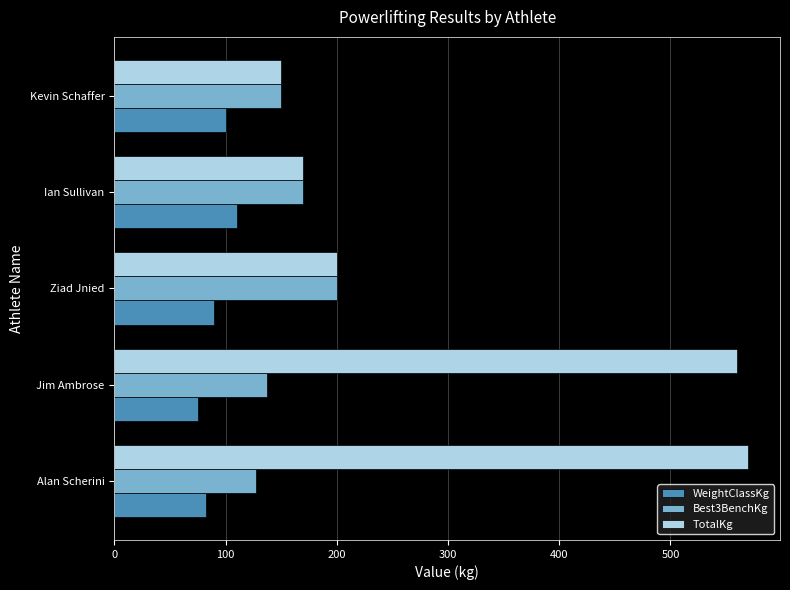

List the series in order of their peak value, lowest first.

WeightClassKg, Best3BenchKg, TotalKg